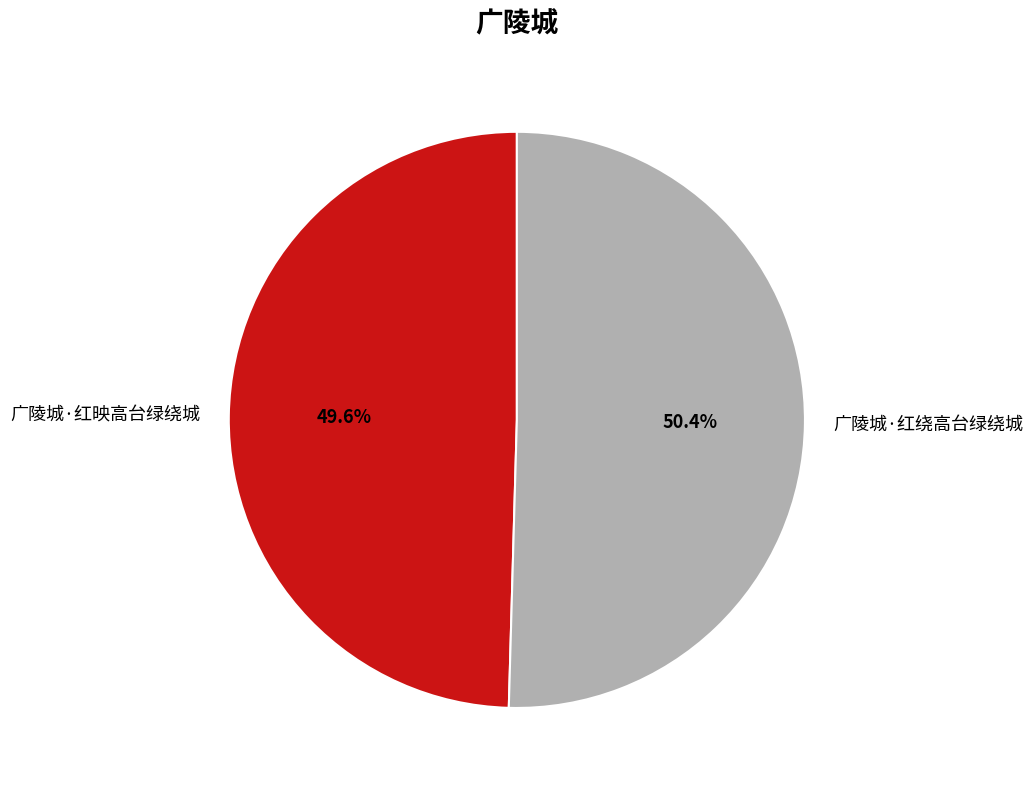

Is there a majority slice in this chart?

Yes